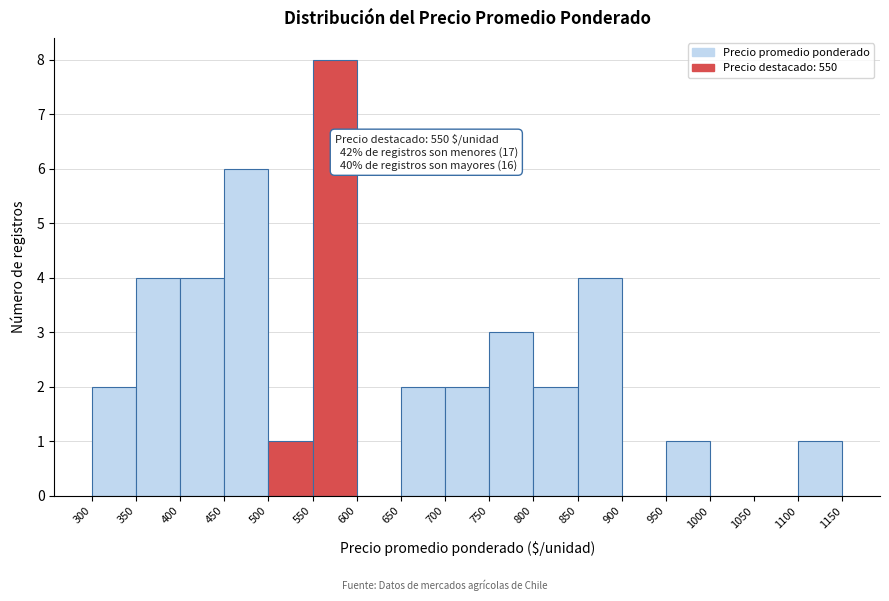

Which range on the x-axis has the tallest bar?

550 to 600